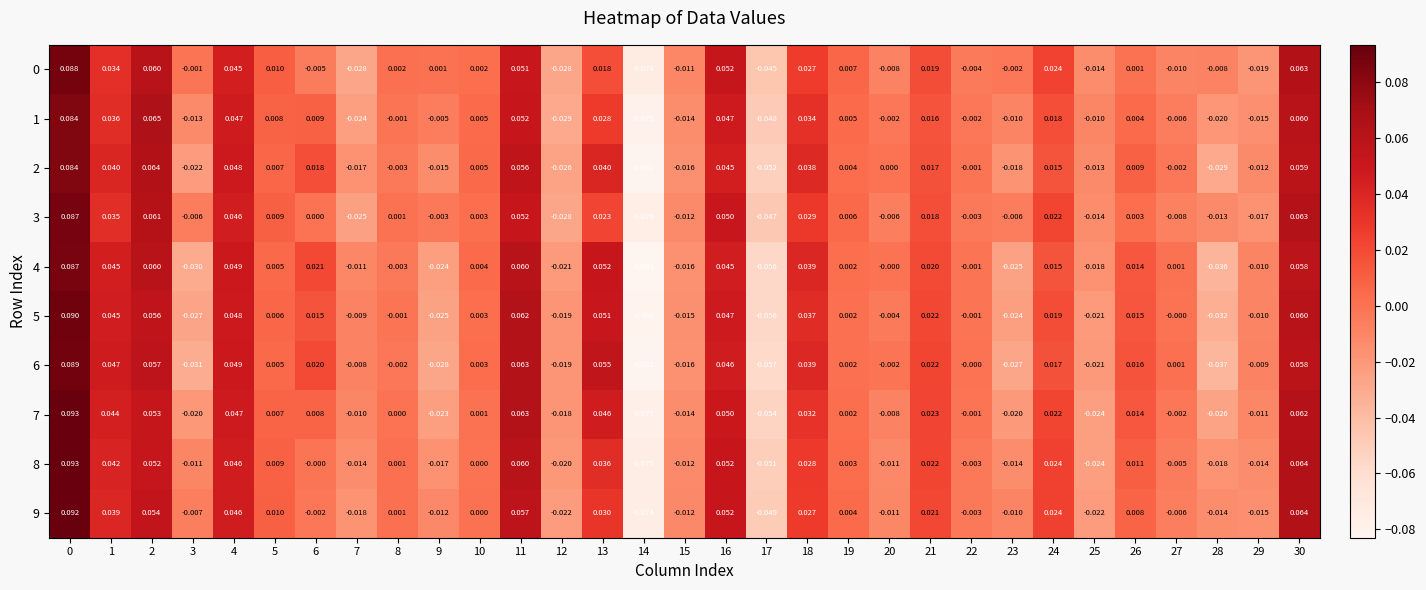

How many data points in 8 are less than 0?

14